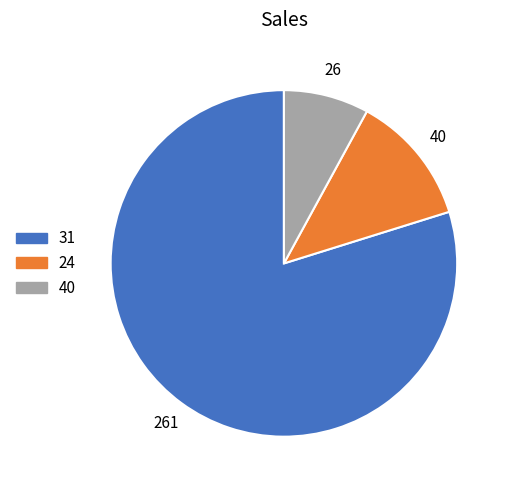

Count the number of slices in the pie.

3